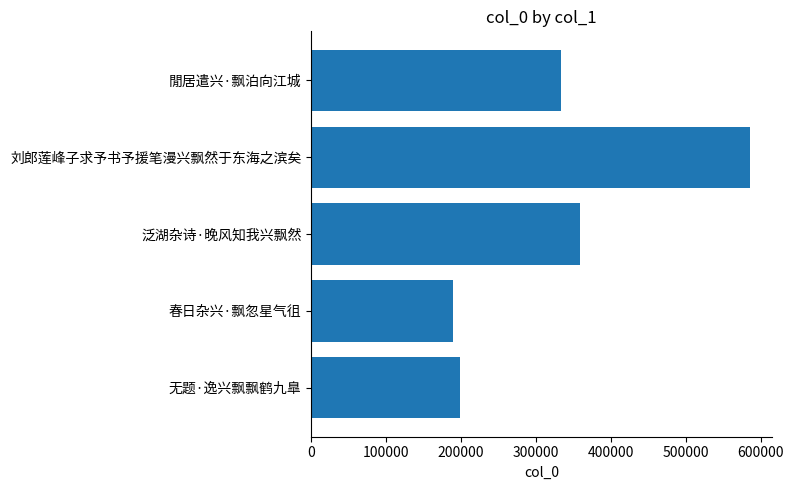

List the labels in order of value, largest first.

刘郎莲峰子求予书予援笔漫兴飘然于东海之滨矣, 泛湖杂诗·晚风知我兴飘然, 閒居遣兴·飘泊向江城, 无题·逸兴飘飘鹤九臯, 春日杂兴·飘忽星气徂